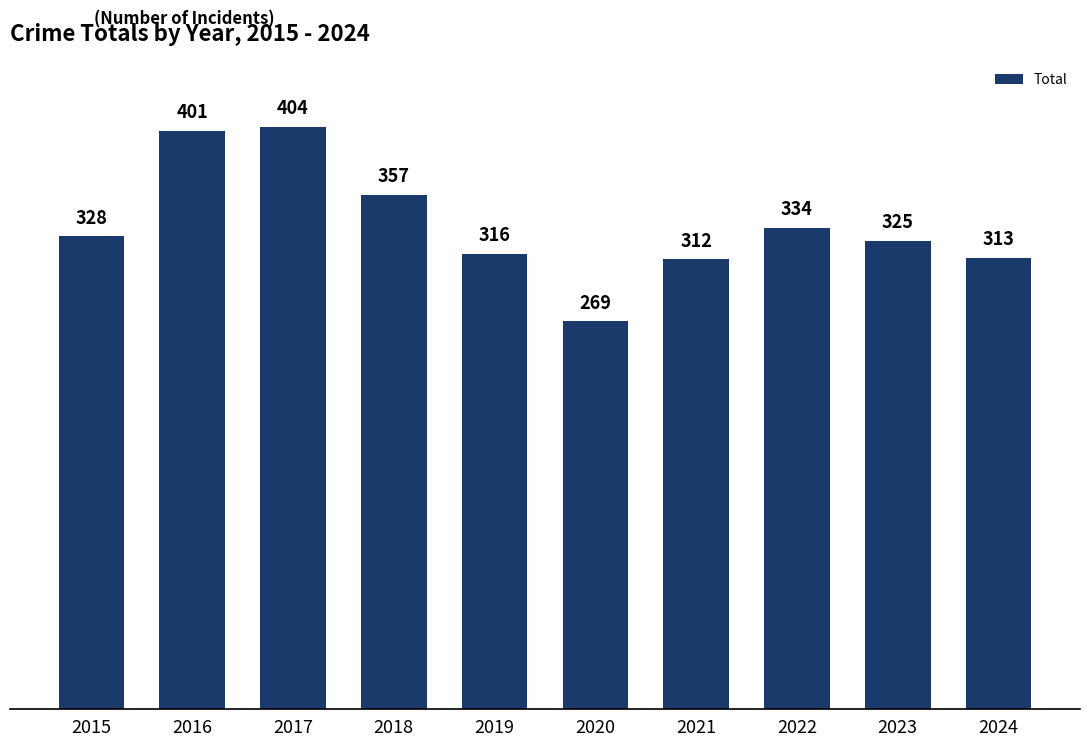

How many values are below 328?

5